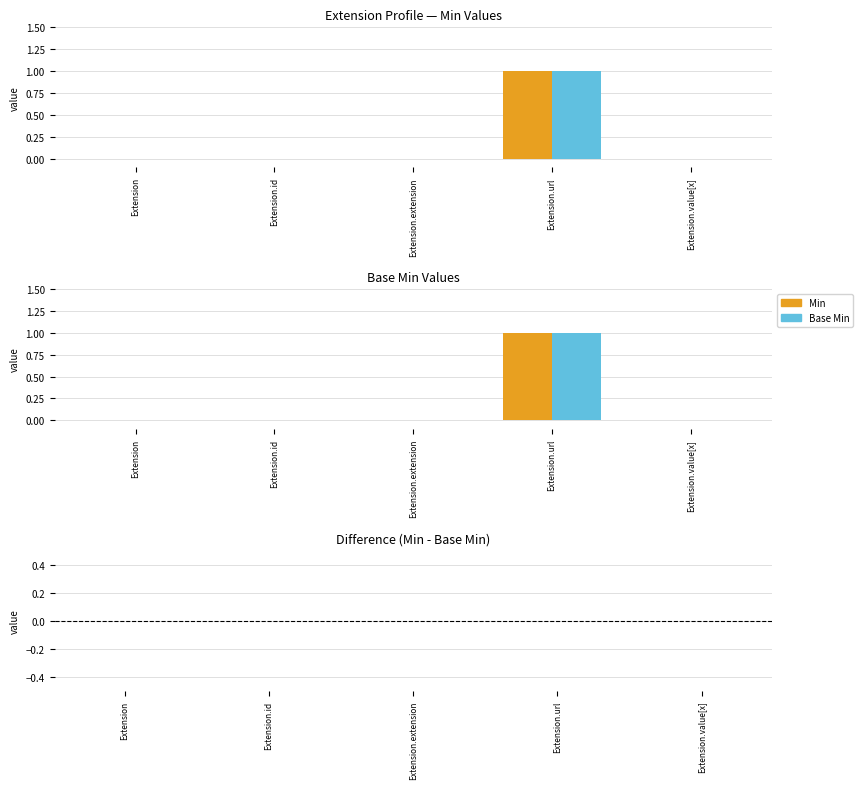

Is the value of Difference (Min - Base Min) at Extension.value[x] greater than the value of Base Min at Extension.url?

No